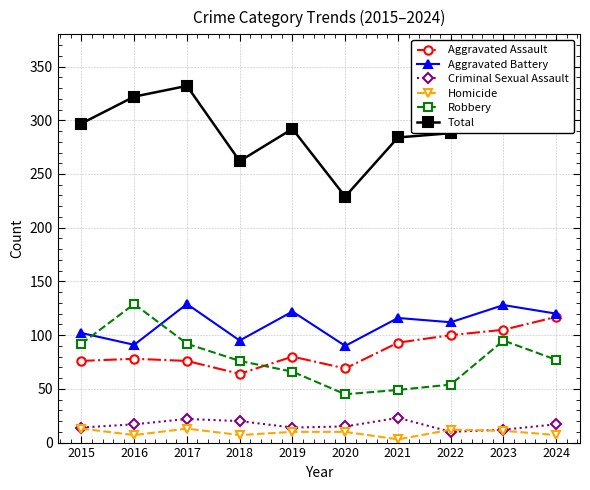

True or false: Total and Homicide cross at least once.

False